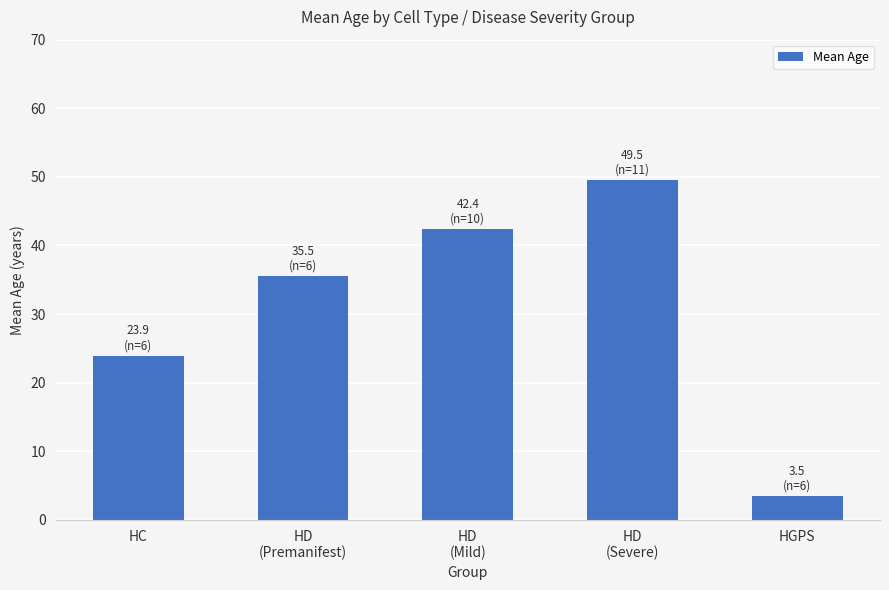

What is the label of the 1st bar from the right?

HGPS